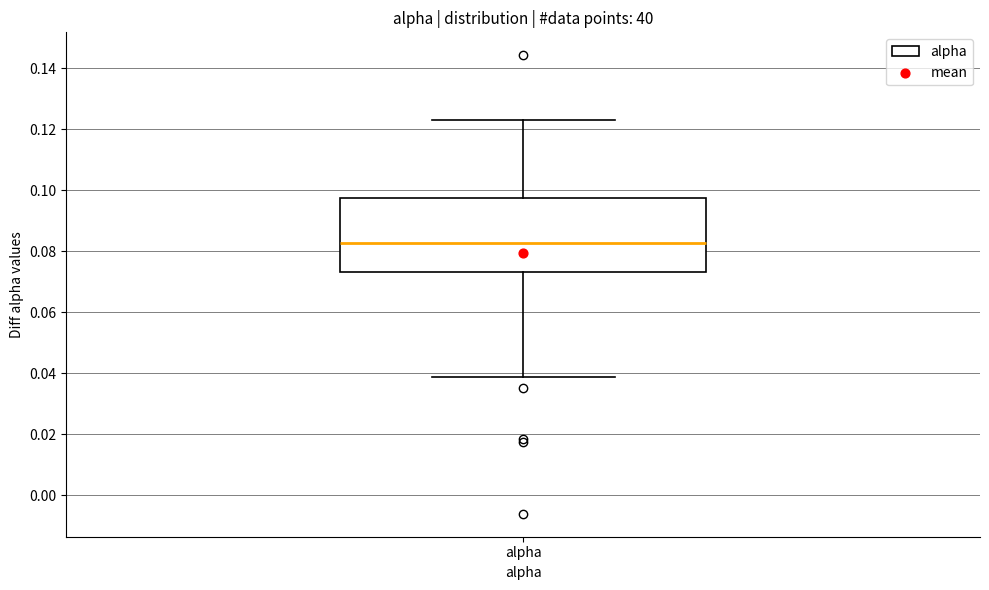

Read this box plot against the y-axis: the position of the median line, the range covered by the box, and the ends of both whiskers. The values are not printed on the chart, so give them approximately, as read against the axis.

median 0.082, box 0.074 to 0.098, whiskers 0.038 to 0.122